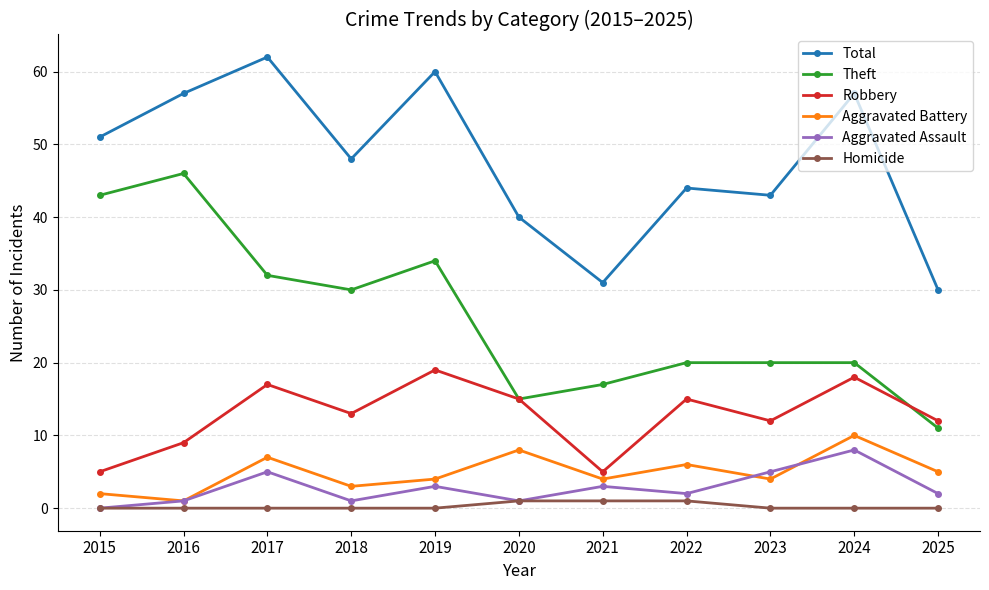

How many interior local valleys does the Aggravated Battery series have?

4